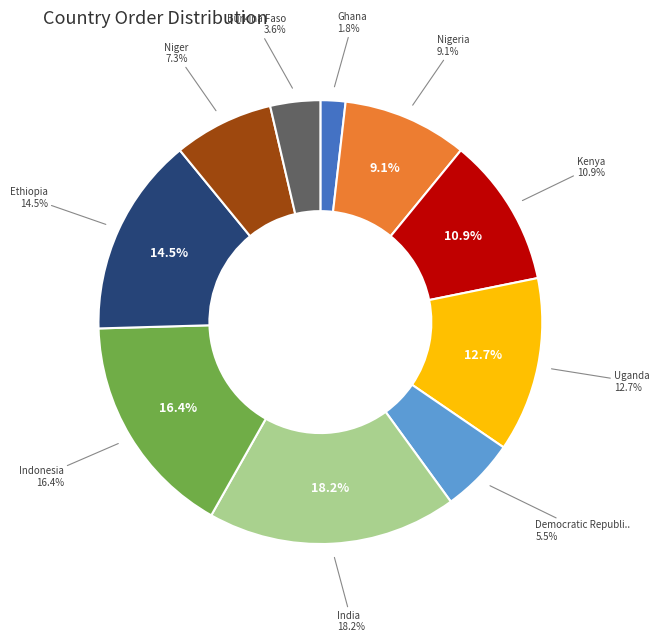

To the nearest percent, what is the difference between the largest and smallest slice percentages?

16%